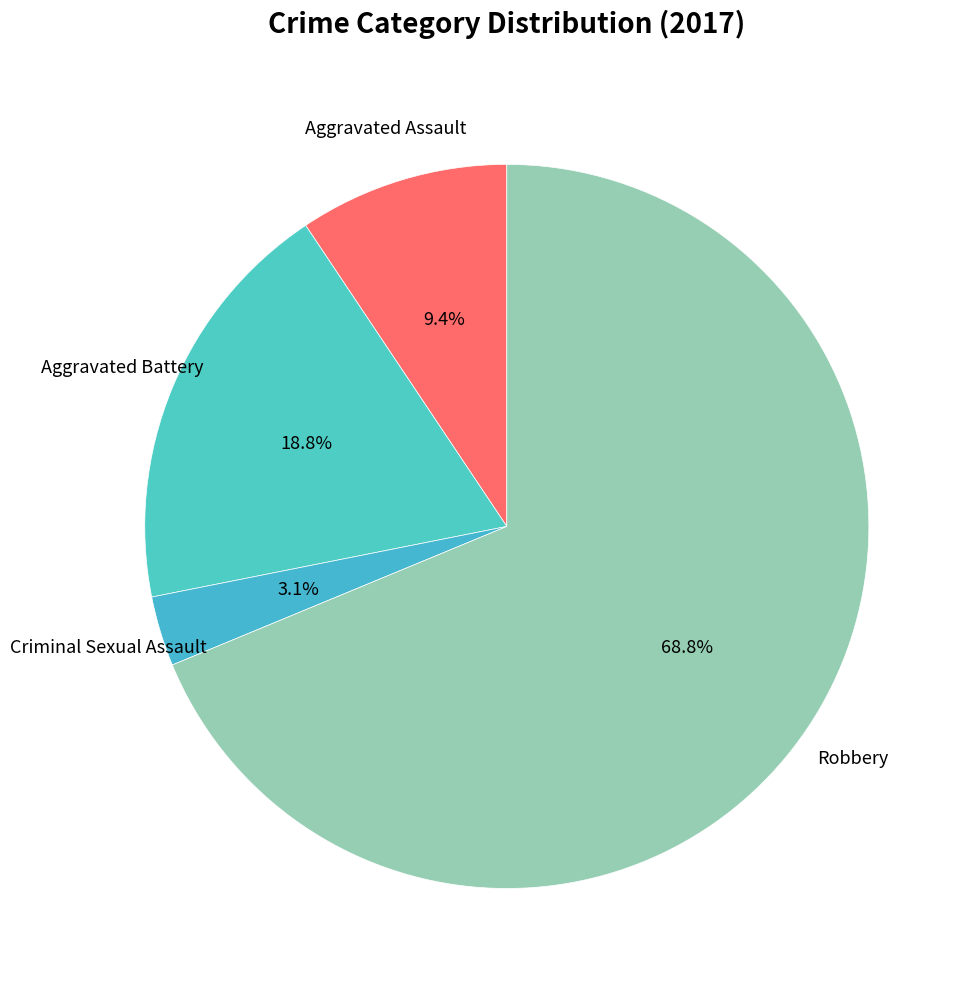

How many segments does this pie chart have?

4